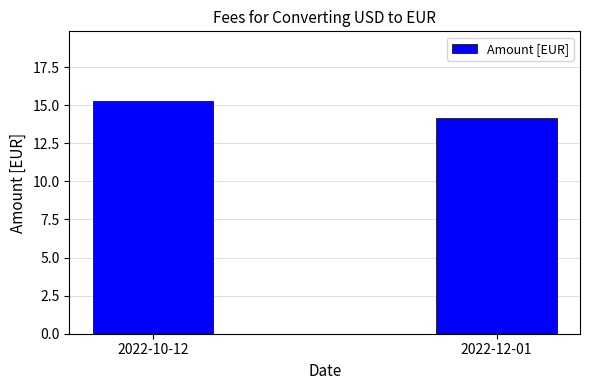

Is it true that the value at 2022-10-12 is 15.3?

True